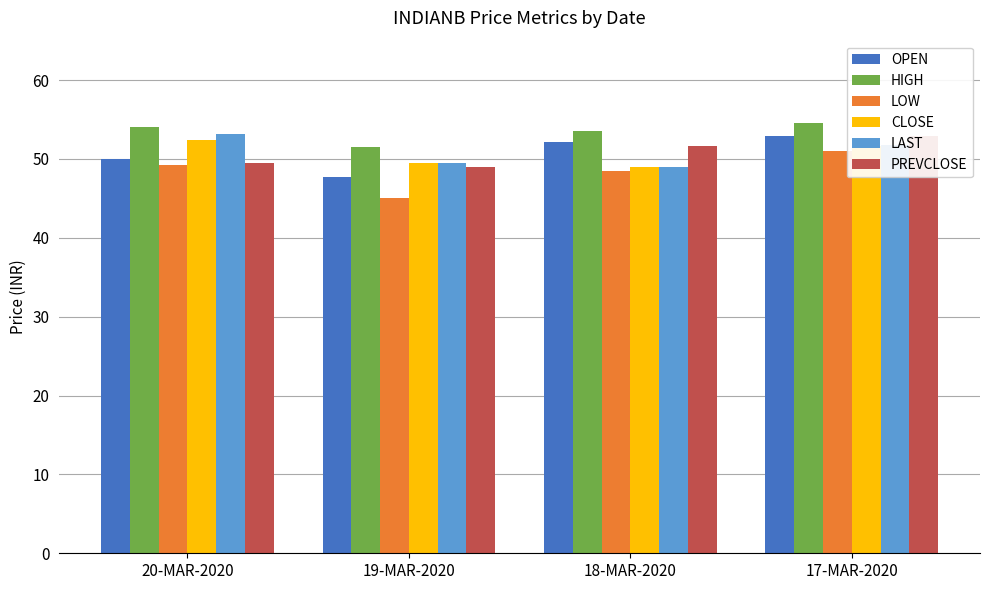

What is the total value across all series at 19-MAR-2020?

292.2